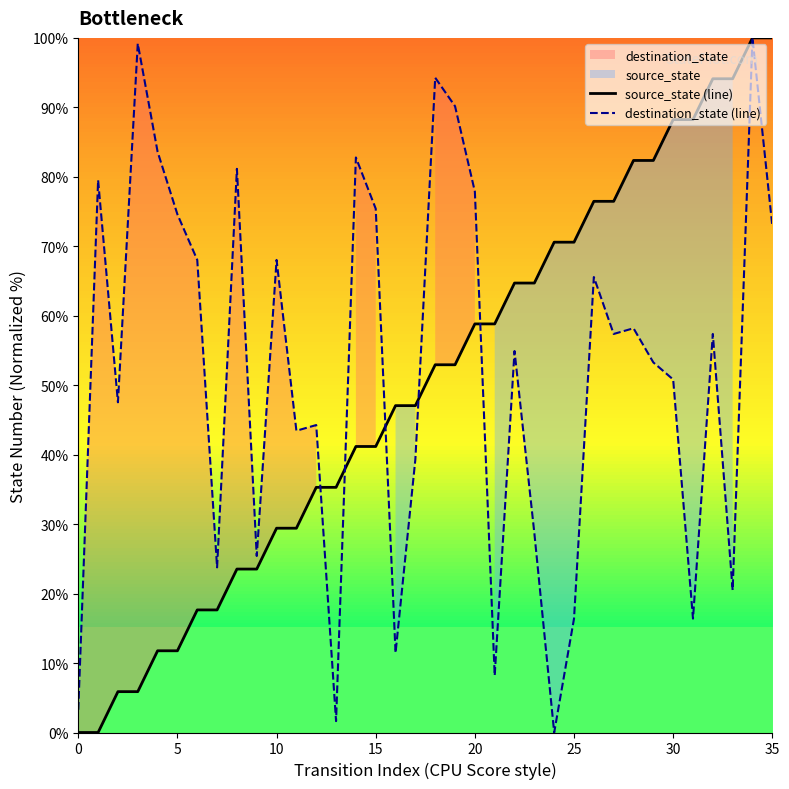

The source_state (line) series shows 24.7 at 15. True or false?

False